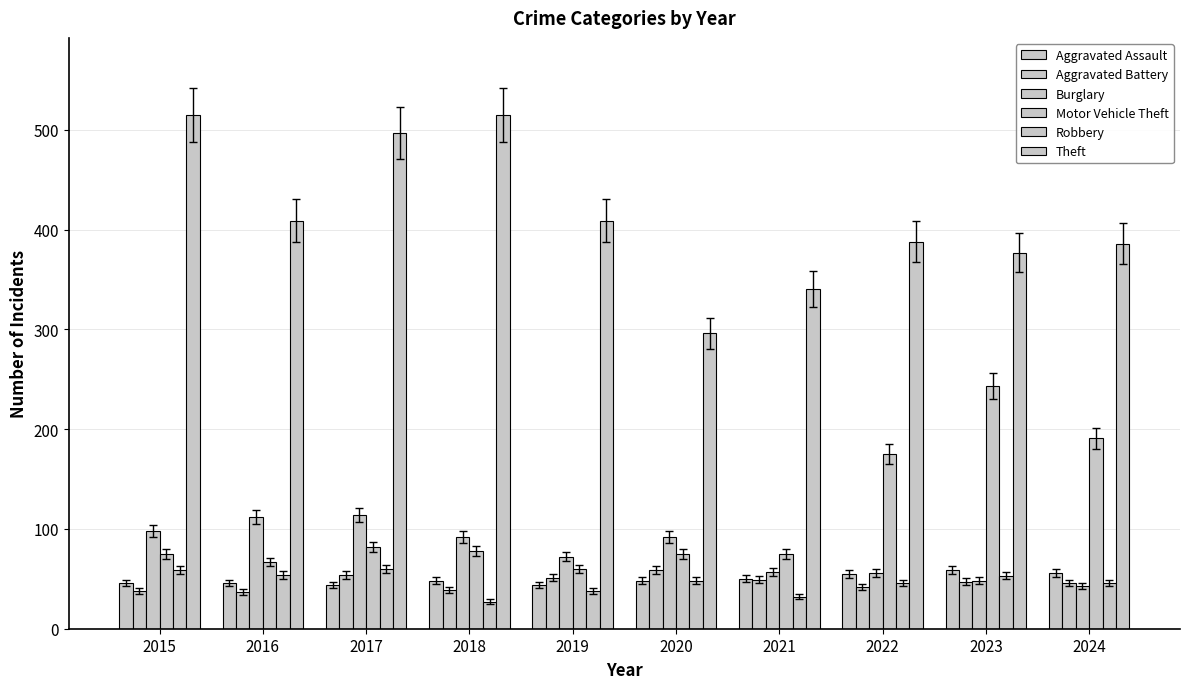

Is the value of Motor Vehicle Theft at 2015 greater than the value of Aggravated Assault at 2017?

Yes